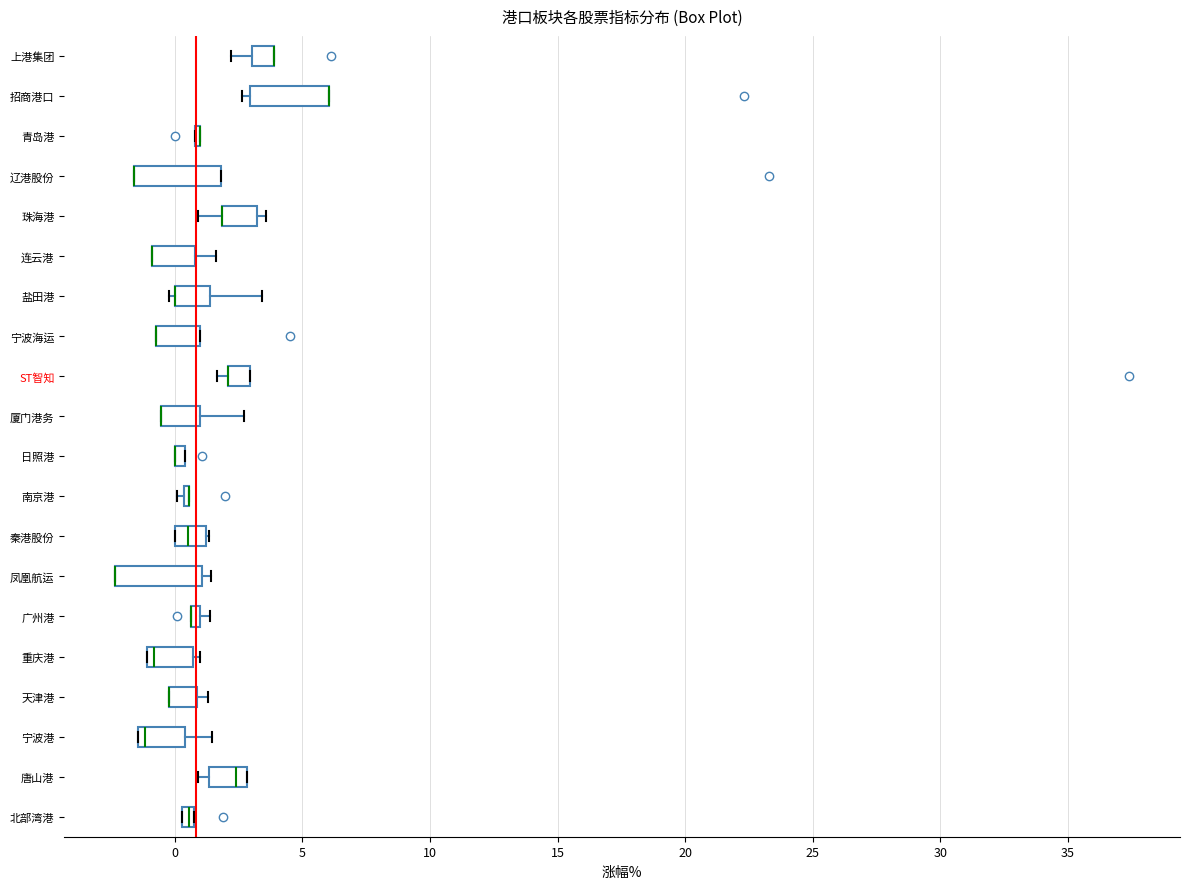

Where is the right edge of the box for 宁波海运 on the x-axis? The values are not printed on the chart, so give them approximately, as read against the axis.

1.0